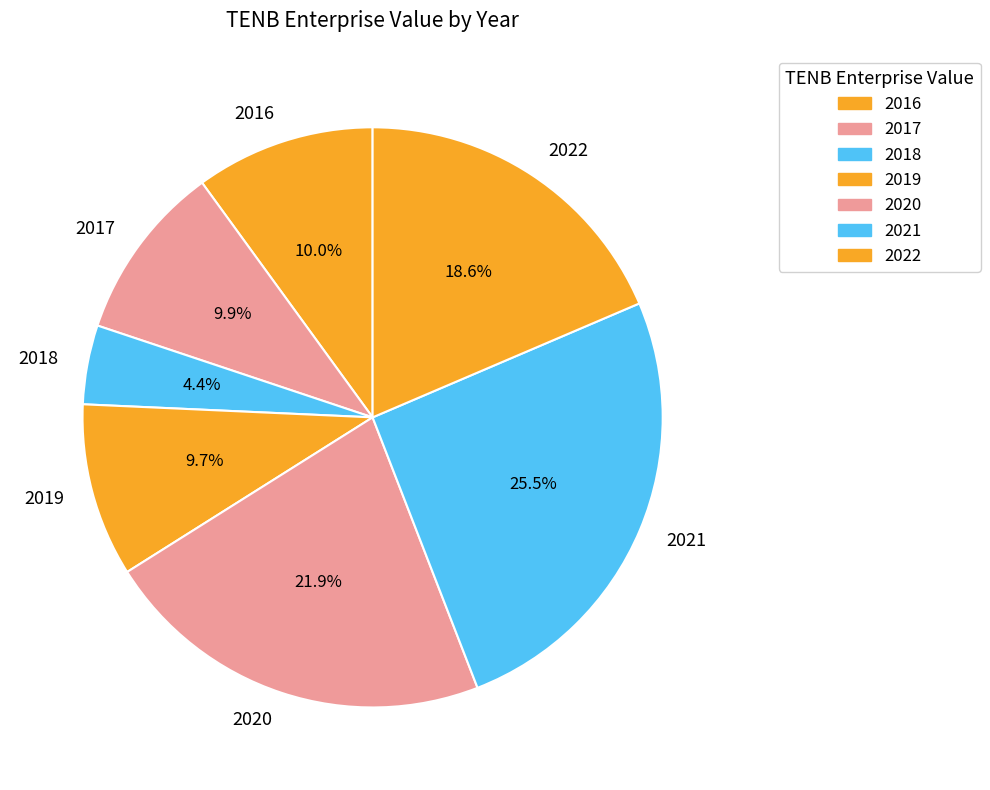

To the nearest percent, what is the average slice percentage?

14%